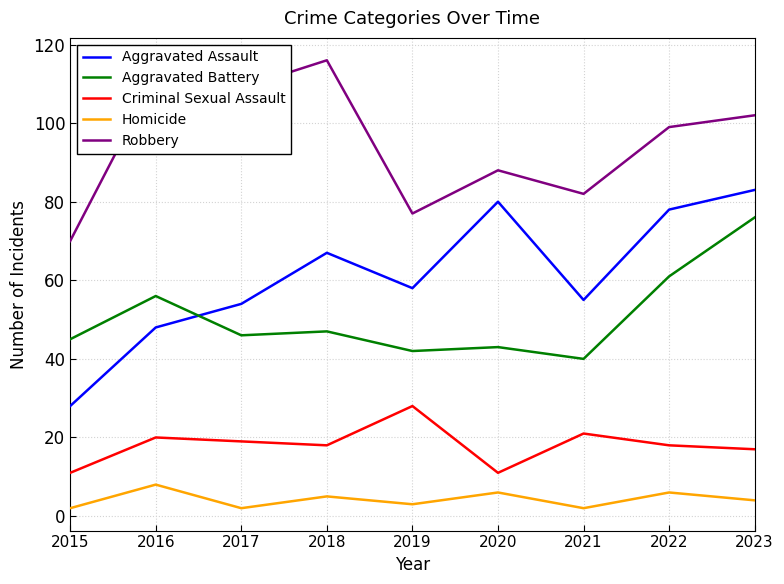

Is the value of Homicide at 2015 greater than the value of Robbery at 2015?

No